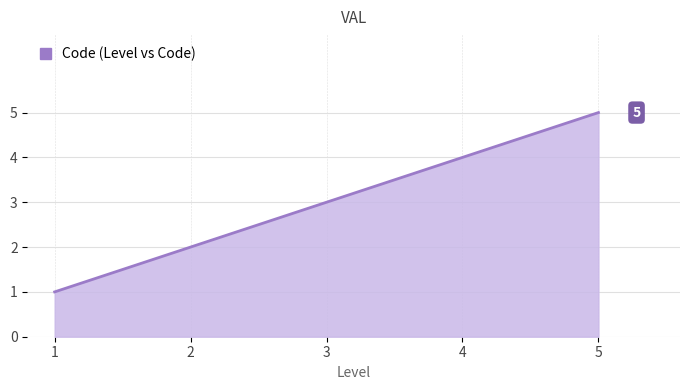

How many values are below 3?

2